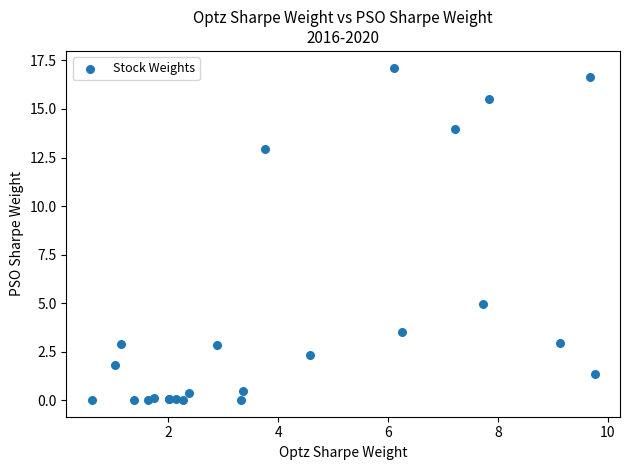

What Y value in the scatter plot is closest to 8?

5.0